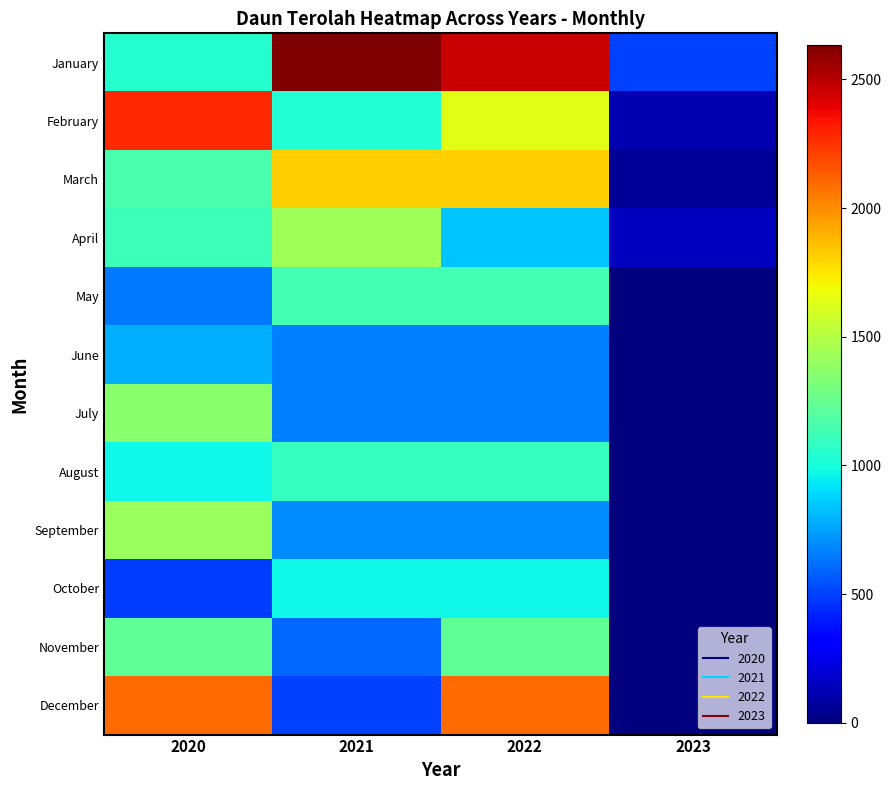

At which category is the sum across all series the highest?

2022